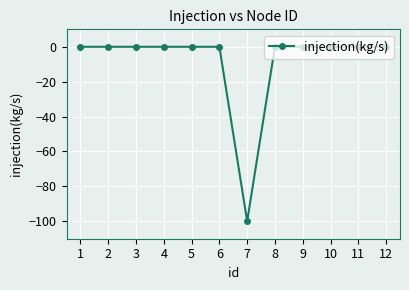

True or false: the data shows -55 at 9.

False